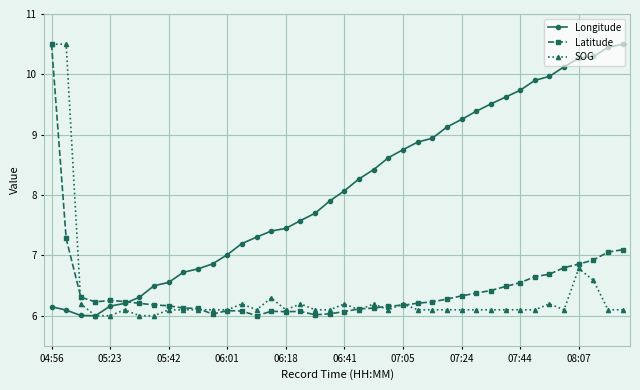

True or false: SOG has more than 2 points higher than both neighbors.

True